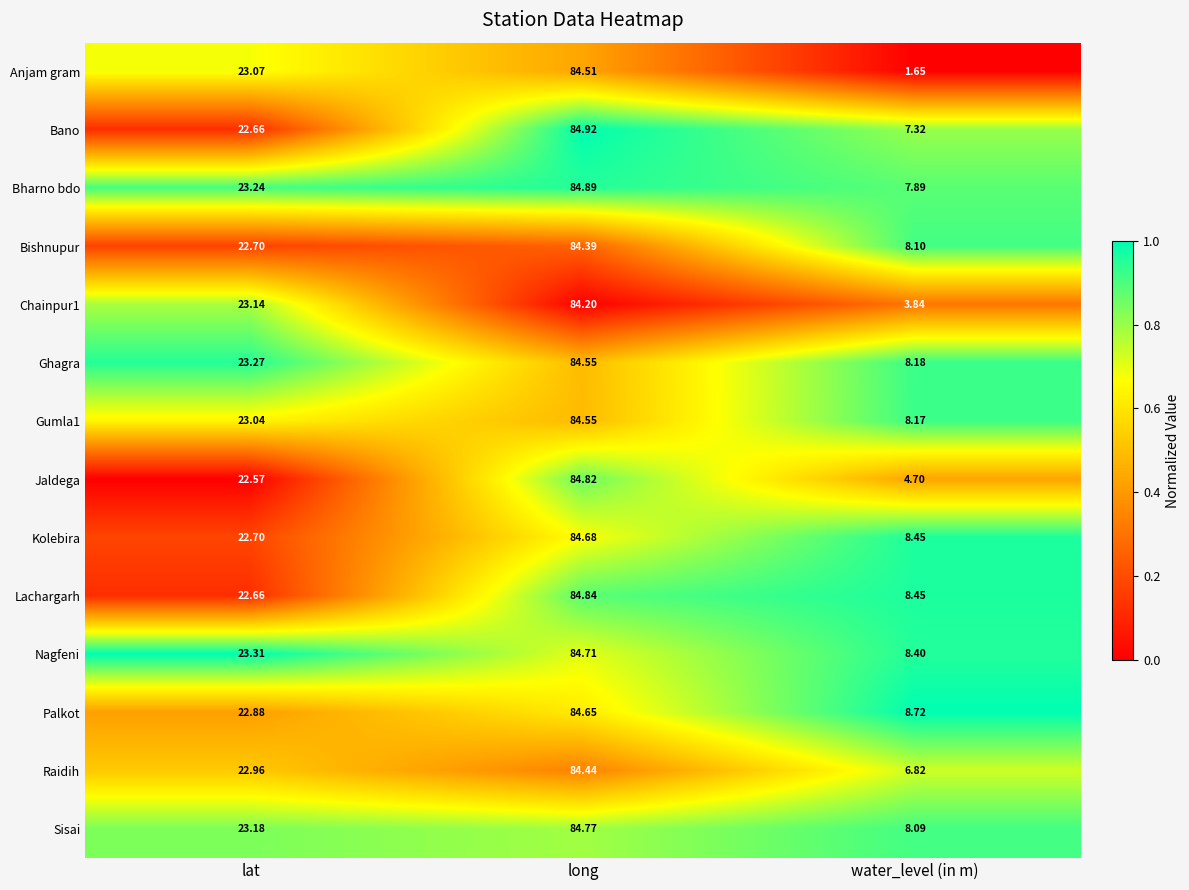

Which category has the lowest value in the Lachargarh series?

water_level (in m)